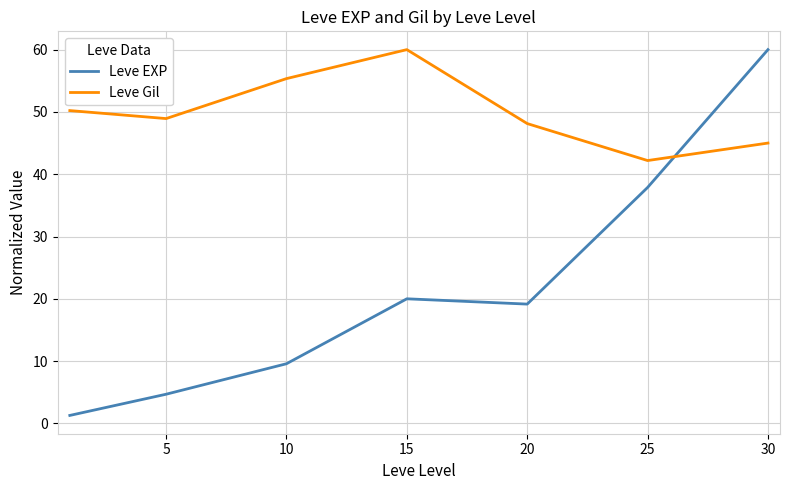

Rank the series by their average value, from lowest to highest.

Leve EXP, Leve Gil